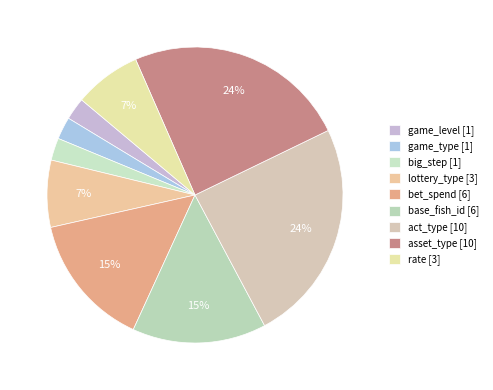

Is it true that rate is 1% of the pie?

False